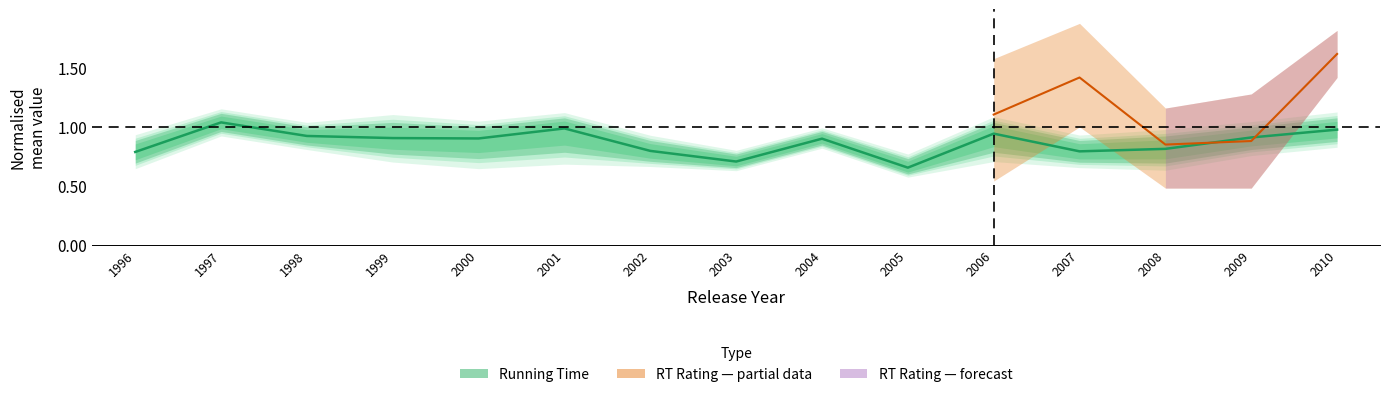

Does the chart have visible grid lines?

No